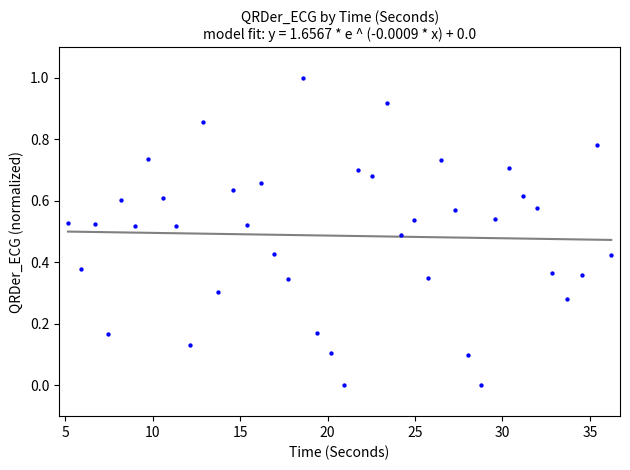

What is the range of Y values (max minus min)?

1.0